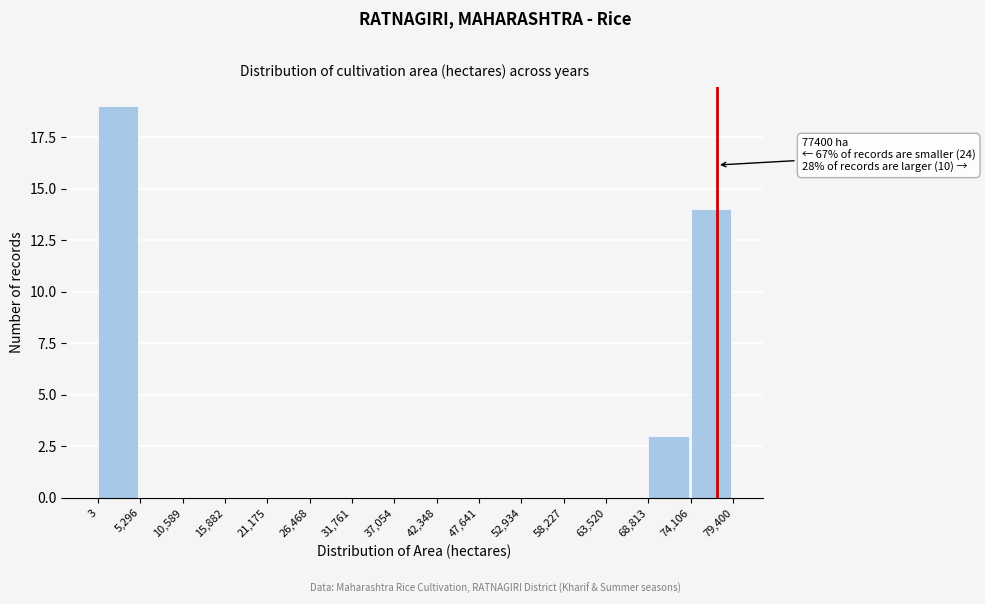

Which range on the x-axis has the tallest bar?

3 to 5,296